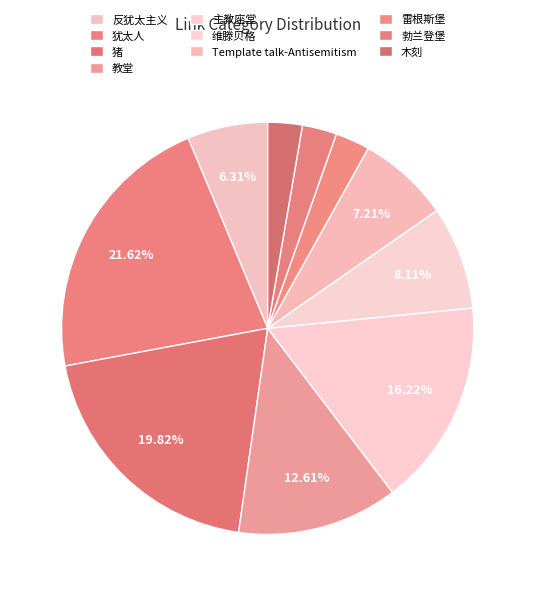

Count the number of slices in the pie.

10